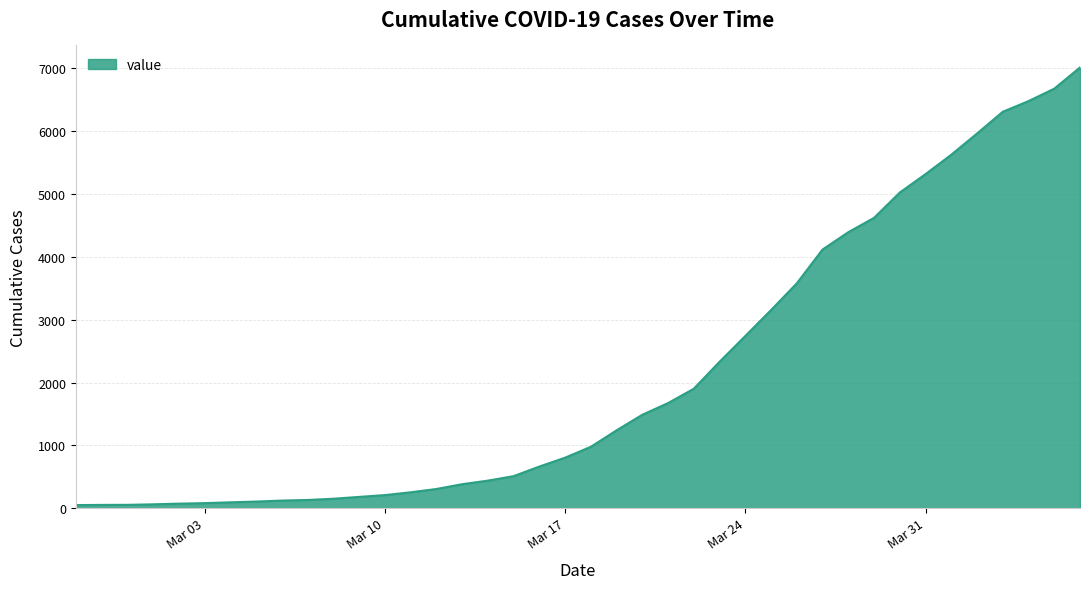

What is the difference between the maximum and minimum values?

6963